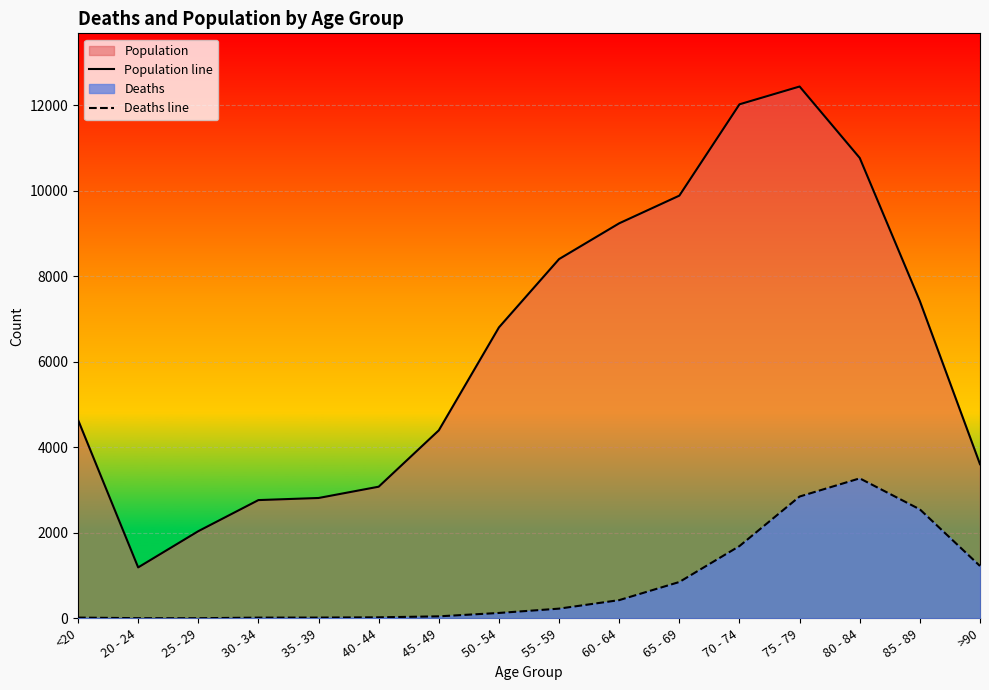

Does the chart display data point markers on the line(s)?

No